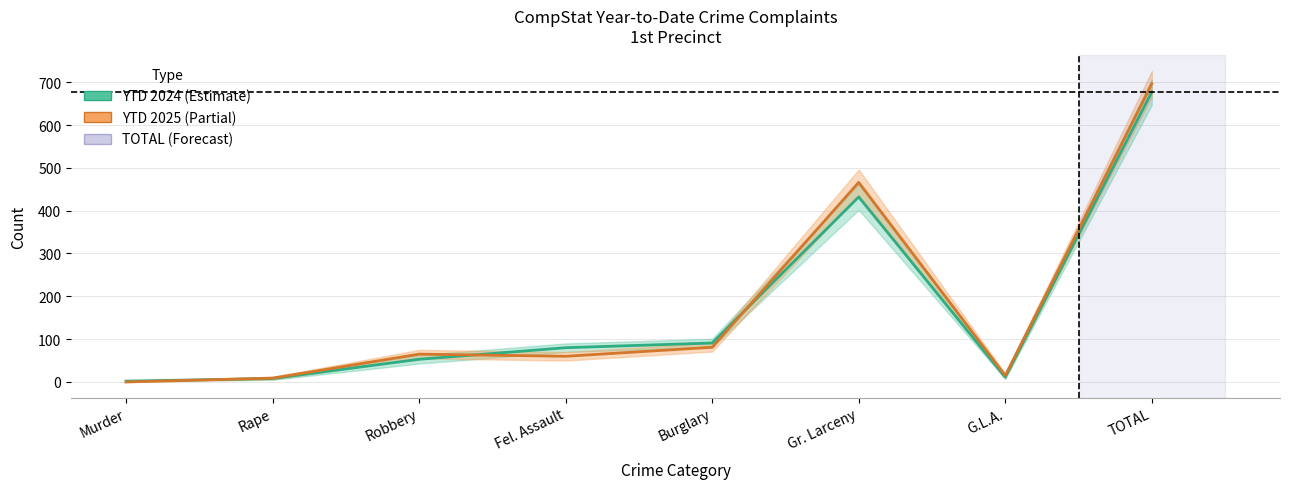

At which label does YTD 2025 reach its peak?

TOTAL